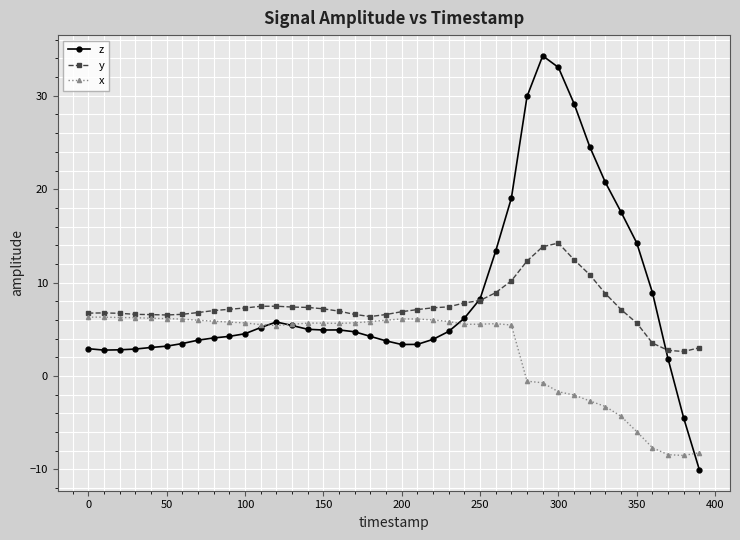

Rank the series by their average value, from lowest to highest.

x, y, z